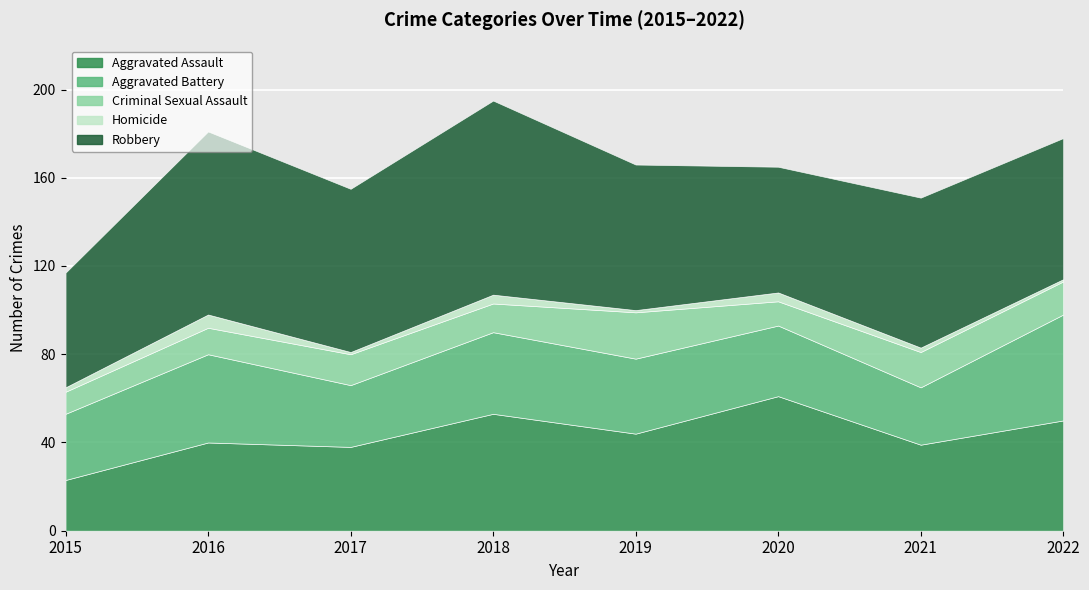

True or false: Aggravated Assault and Aggravated Battery intersect in this chart.

False